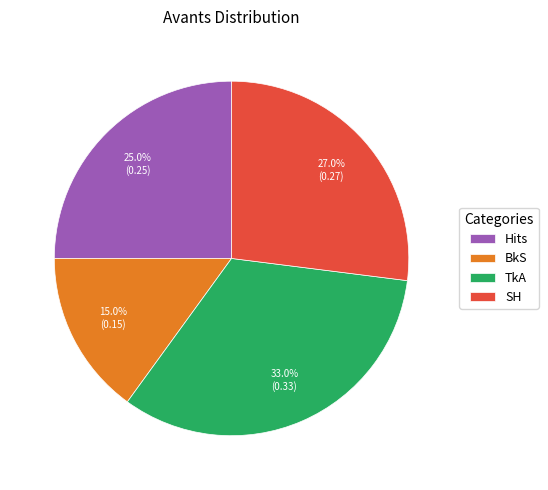

Which category has the biggest portion of the pie?

TkA